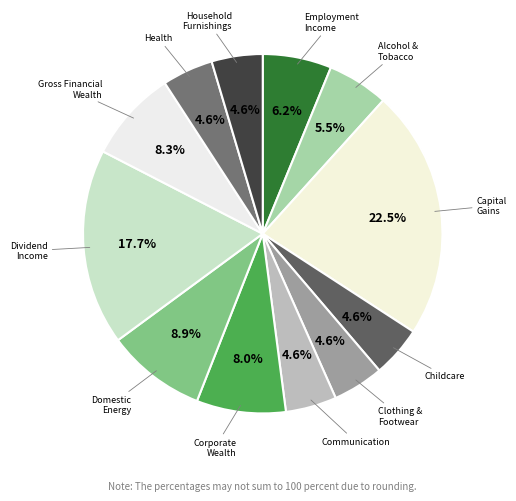

How many segments does this pie chart have?

12